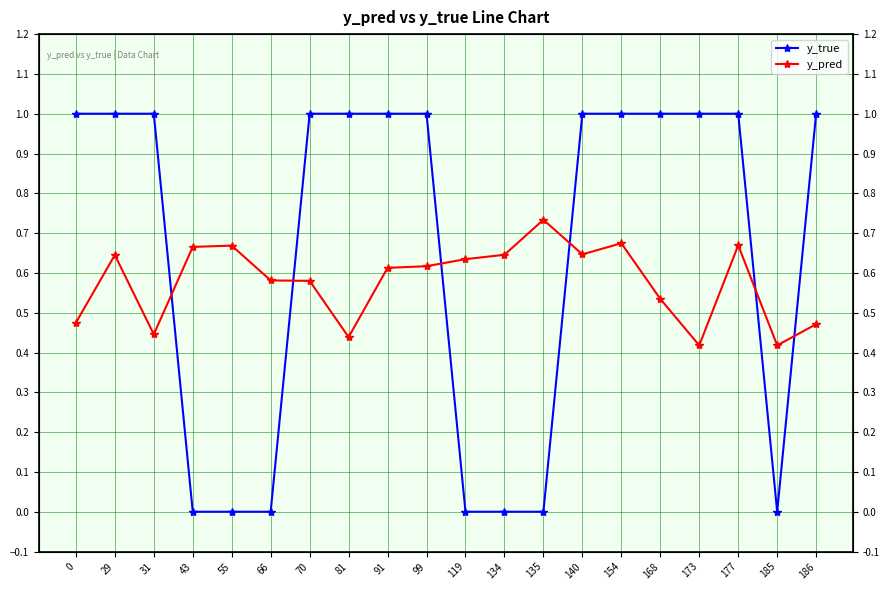

Is it true that y_true equals -0.5 at 66?

False